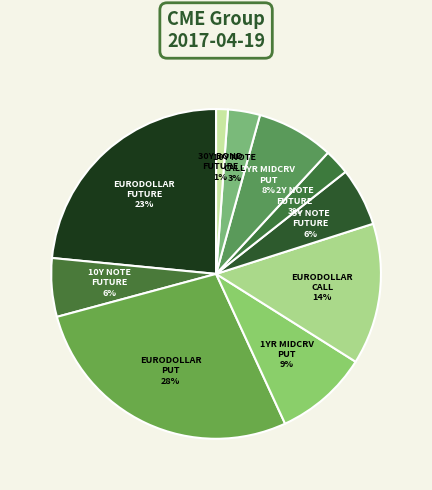

True or false: EURODOLLAR FUTURE accounts for 23% of the total.

True